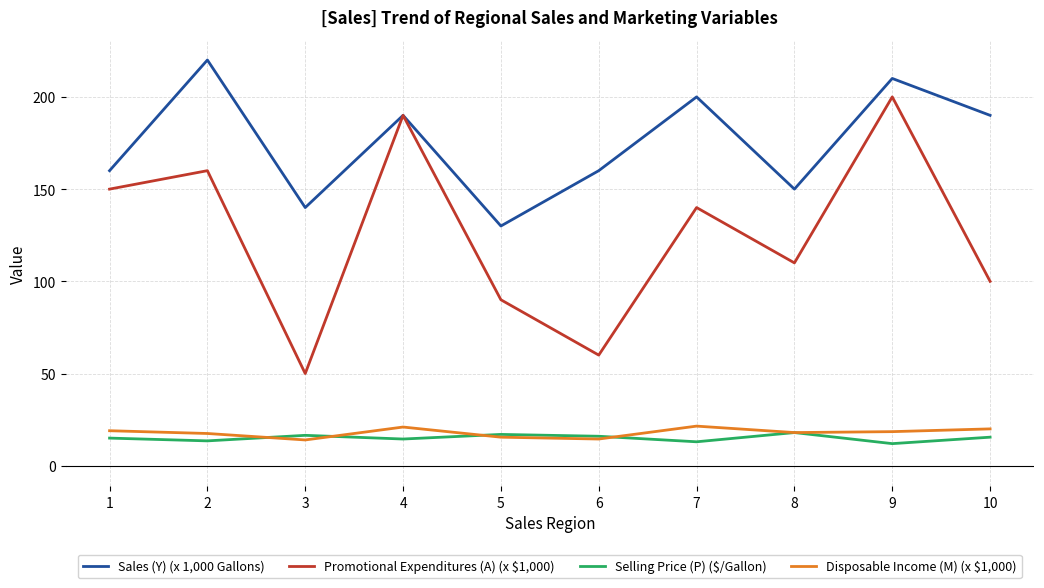

What is the difference between the Promotional Expenditures (A) (x $1,000) values at 3 and 1?

100.0